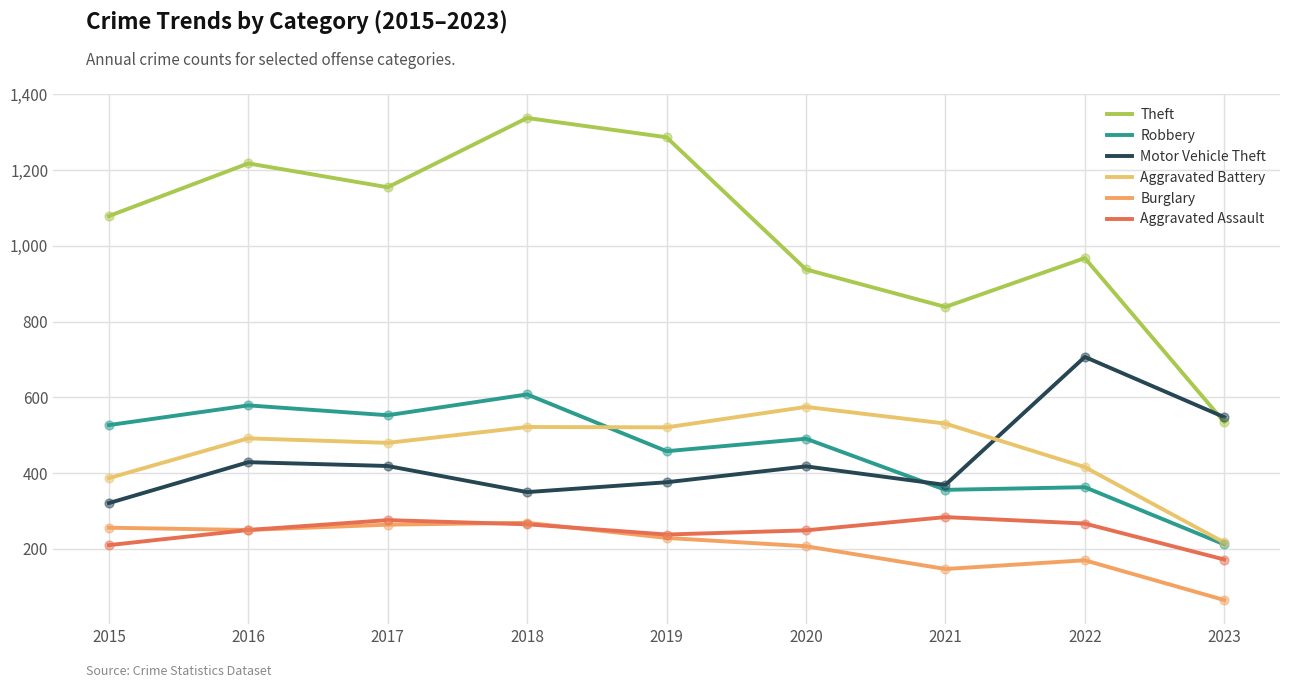

Is the value of Aggravated Assault at 2018 greater than the value of Aggravated Battery at 2021?

No